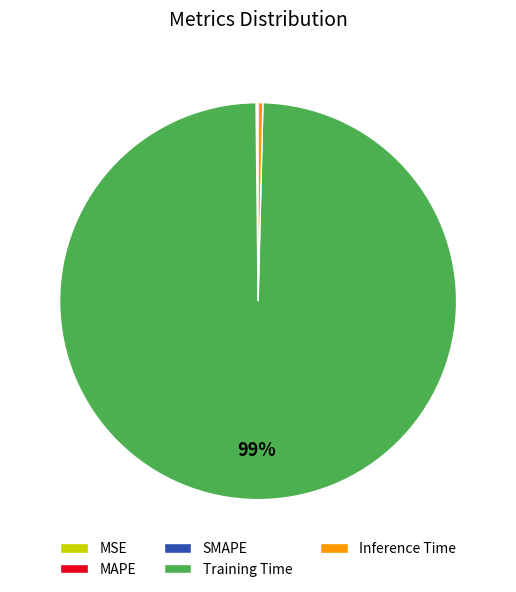

Which category accounts for the majority?

Training Time